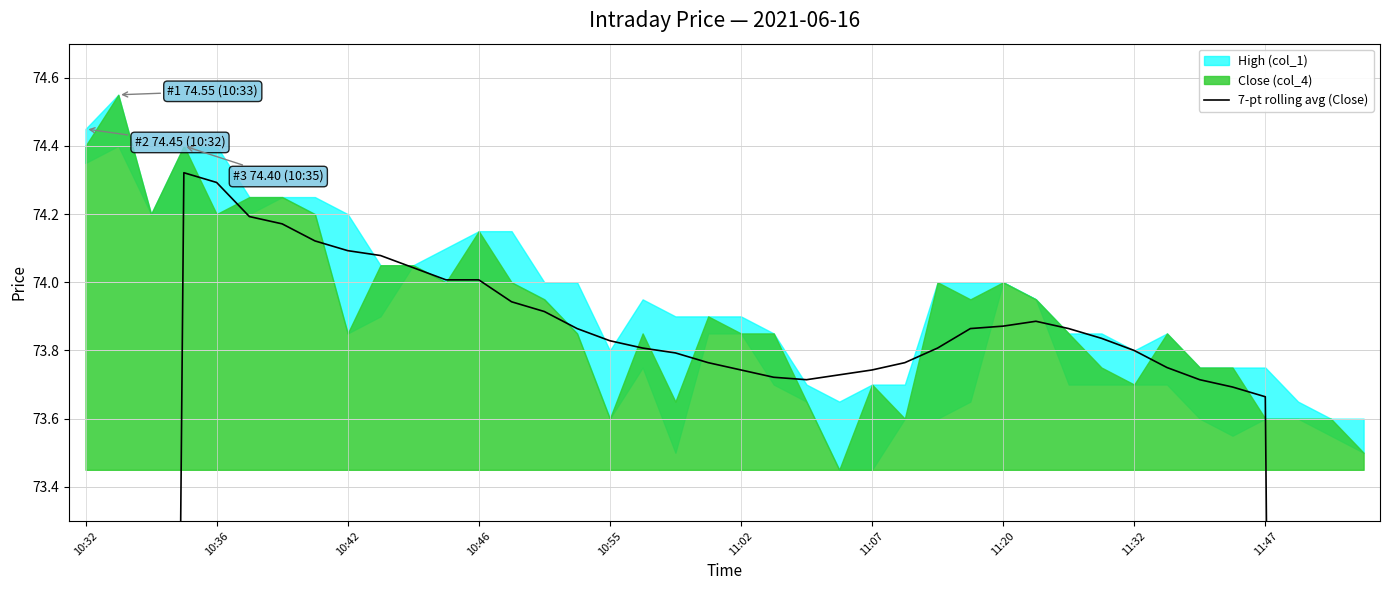

What is the smallest value displayed?

42.0